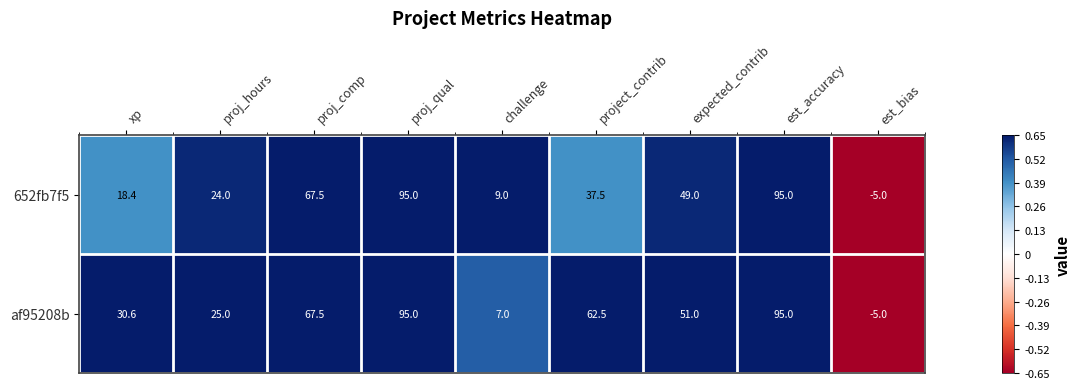

What value does the af95208b series have at expected_contrib?

51.0